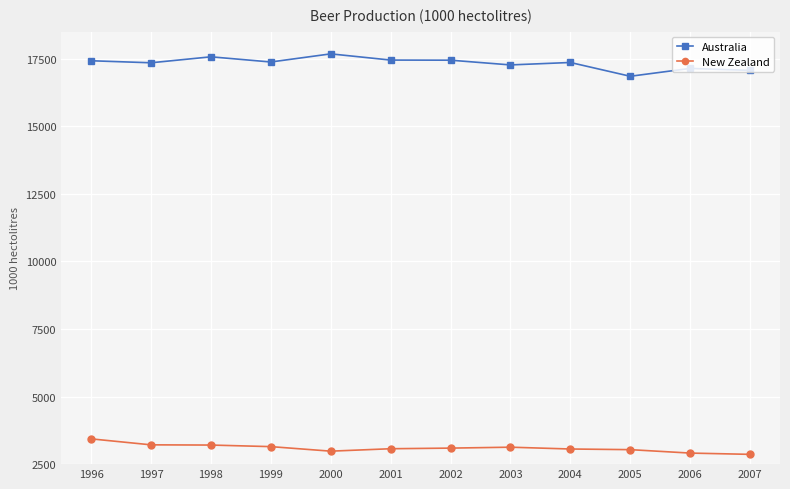

Which series has the widest spread of values?

Australia